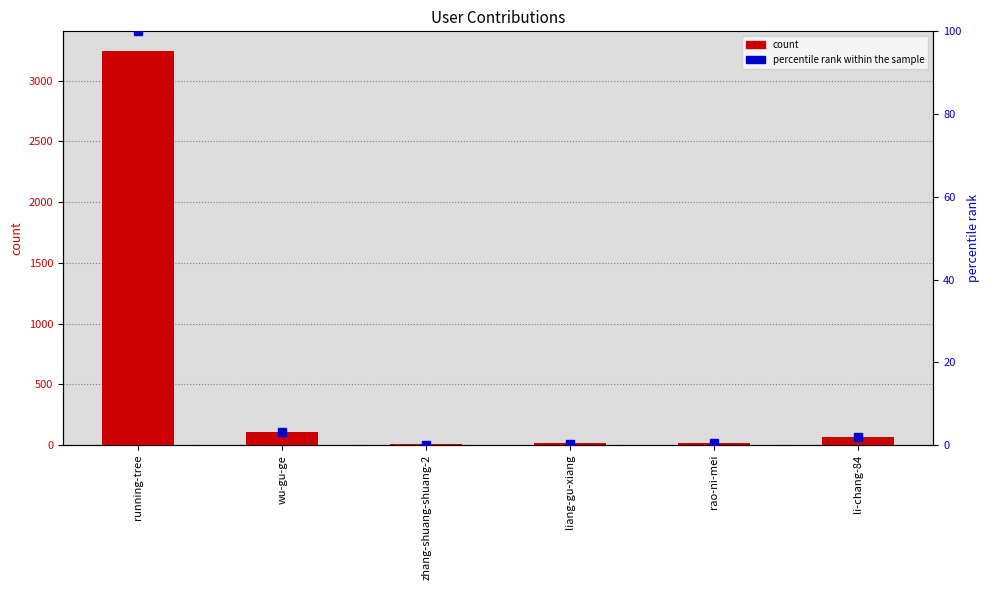

What is the difference between the maximum and minimum values in the col_1 series?

3238.0